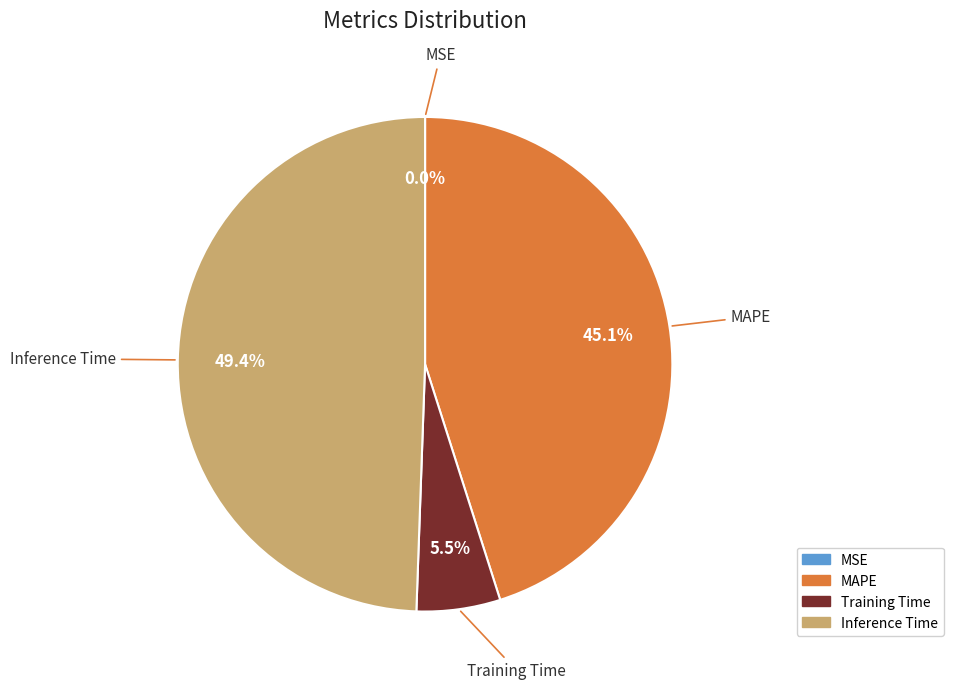

What percentage is the Inference Time slice, to the nearest percent?

49%